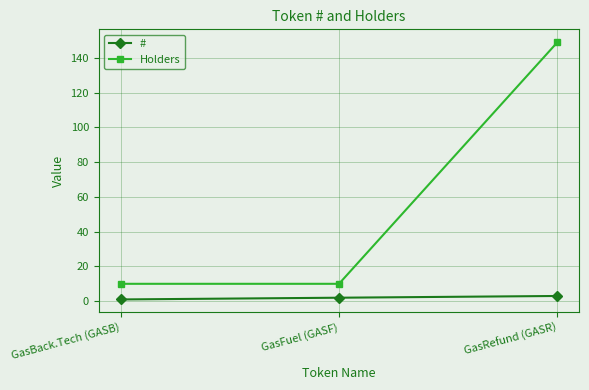

Does the chart have visible grid lines?

Yes